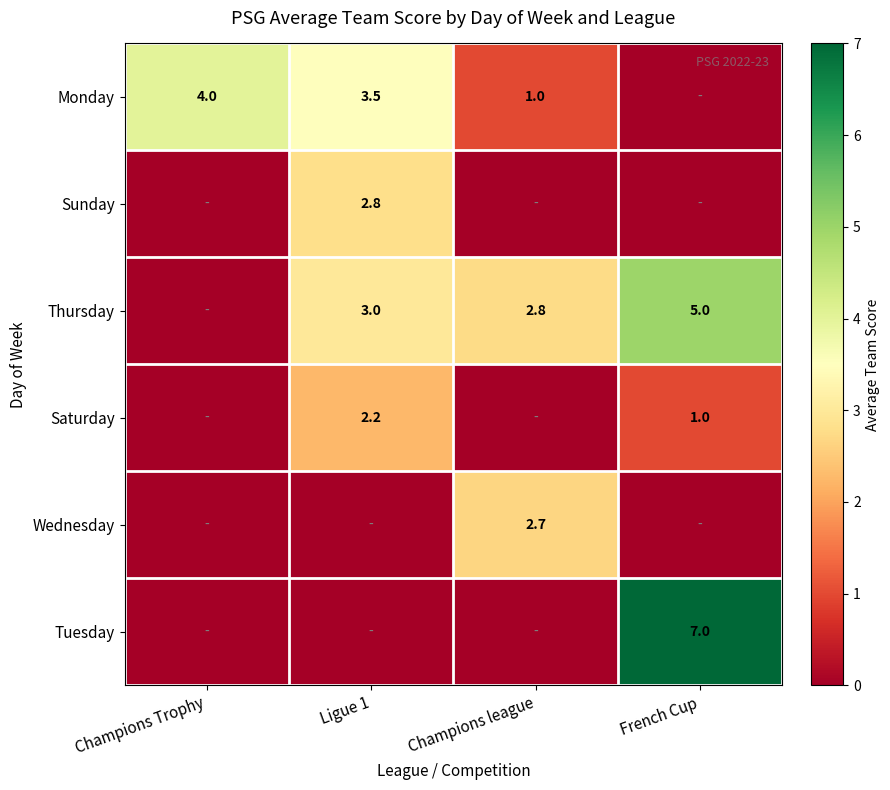

True or false: Monday has a value of 4.0 at Champions Trophy.

True